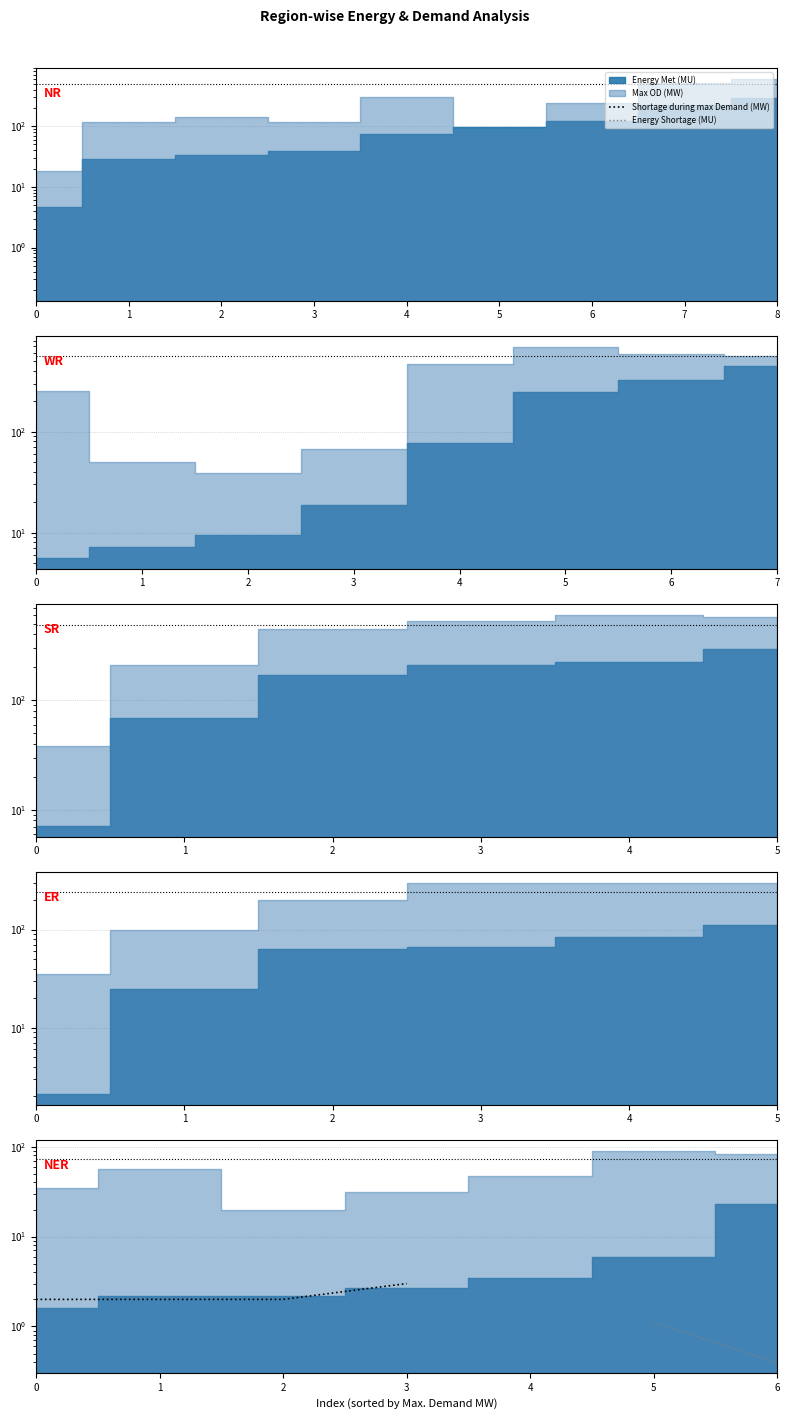

True or false: Shortage during max Demand (MW) and Energy Shortage (MU) cross at least once.

False